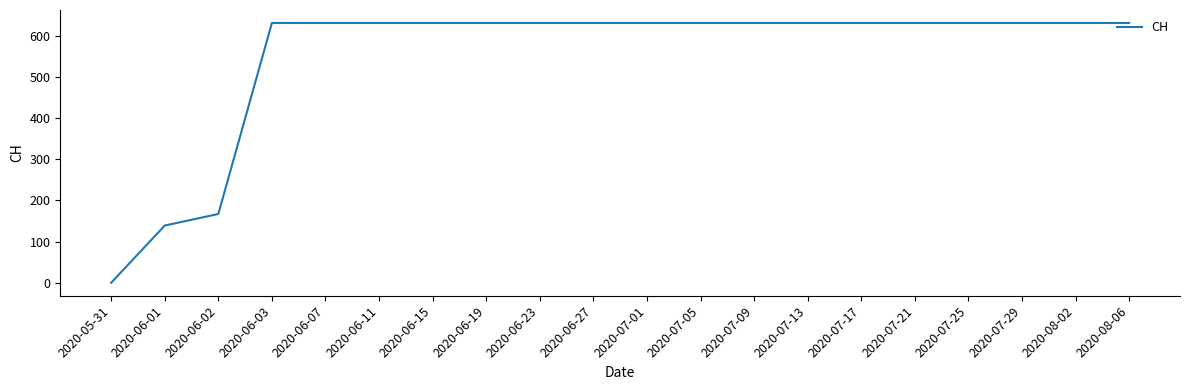

Which has a higher value, 2020-06-01 or 2020-08-02?

2020-08-02